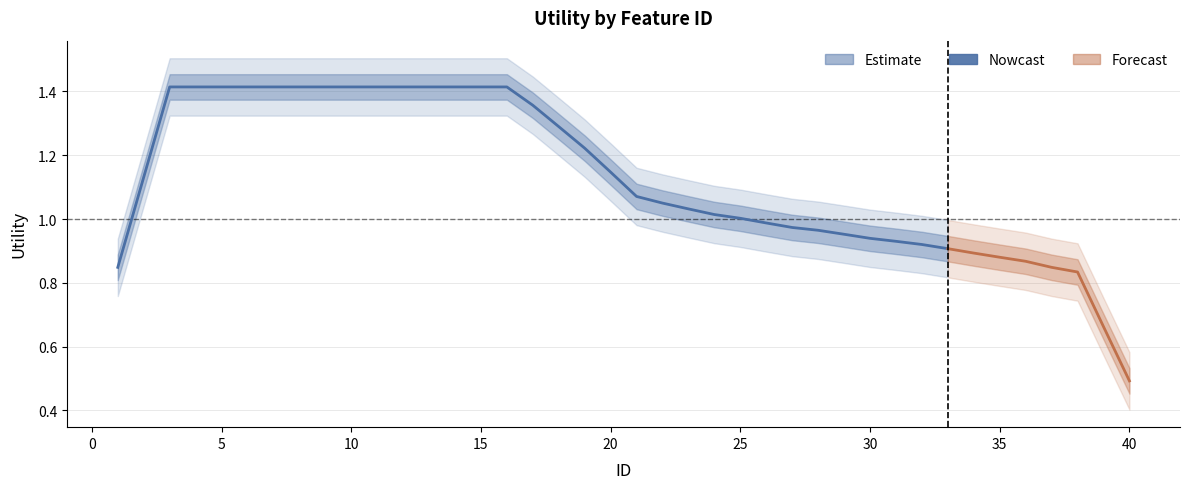

What is the average value?

1.2